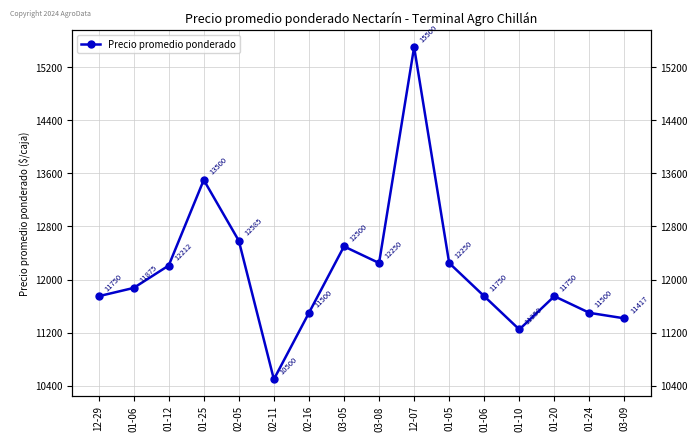

List the labels in order of value, largest first.

12-07, 01-25, 02-05, 03-05, 03-08, 01-05, 01-12, 01-06, 12-29, 01-06, 01-20, 02-16, 01-24, 03-09, 01-10, 02-11